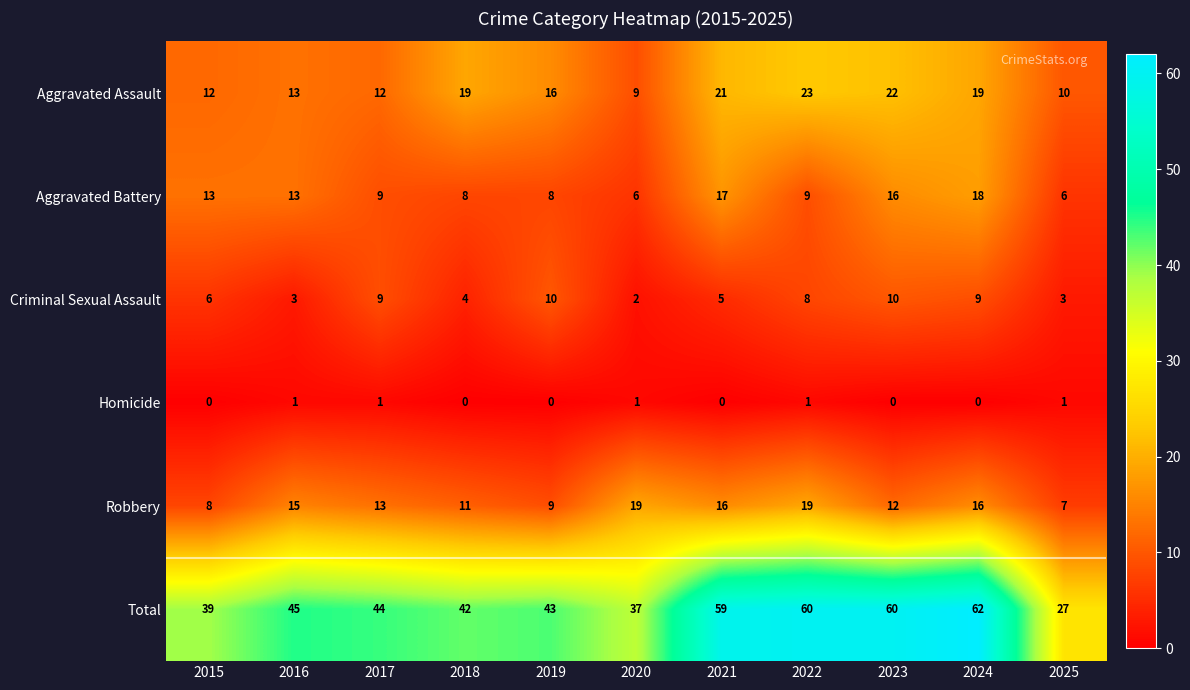

Which label corresponds to the largest value in the chart?

2024